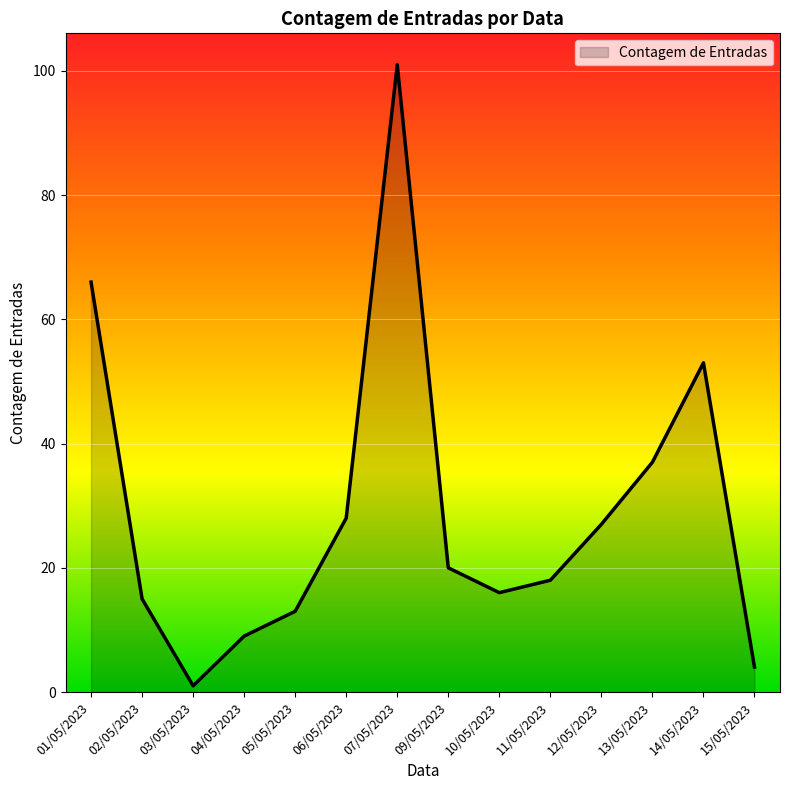

List the labels in order of value, largest first.

07/05/2023, 01/05/2023, 14/05/2023, 13/05/2023, 06/05/2023, 12/05/2023, 09/05/2023, 11/05/2023, 10/05/2023, 02/05/2023, 05/05/2023, 04/05/2023, 15/05/2023, 03/05/2023